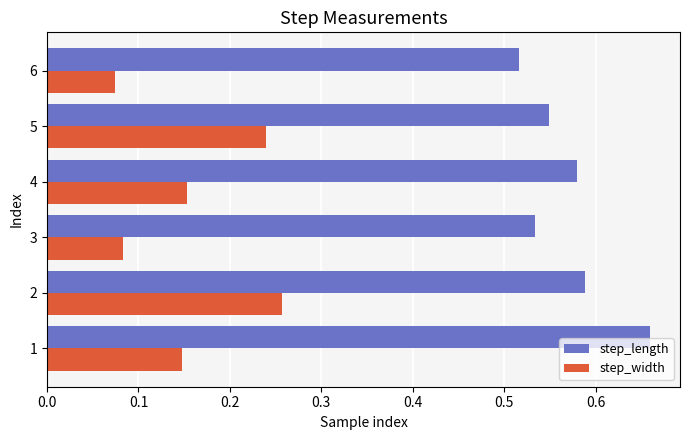

The value of step_length at 1 is 0.1. True or false?

False